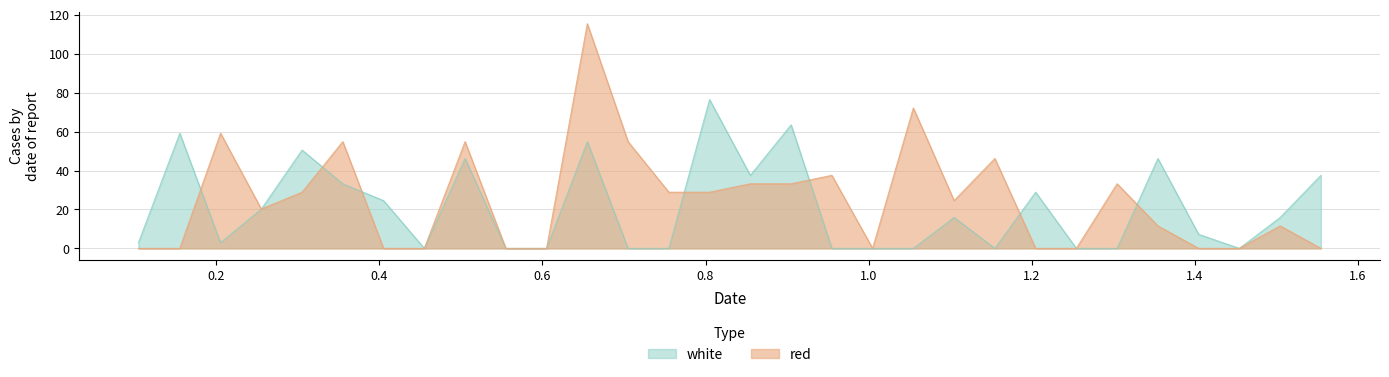

Read the white value at 0.805.

76.5